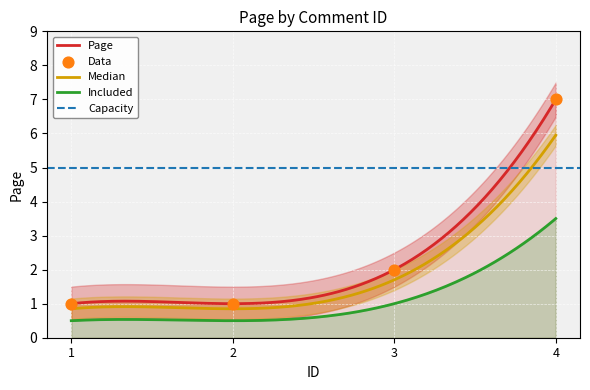

What is the change in value from 2 to 3?

+1